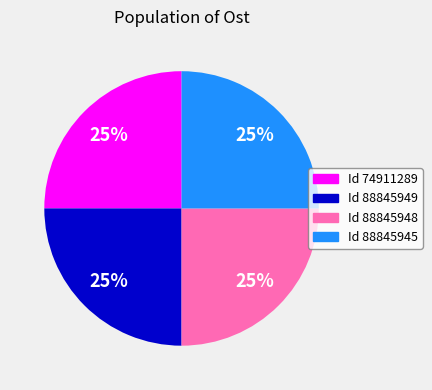

Count the number of slices in the pie.

4